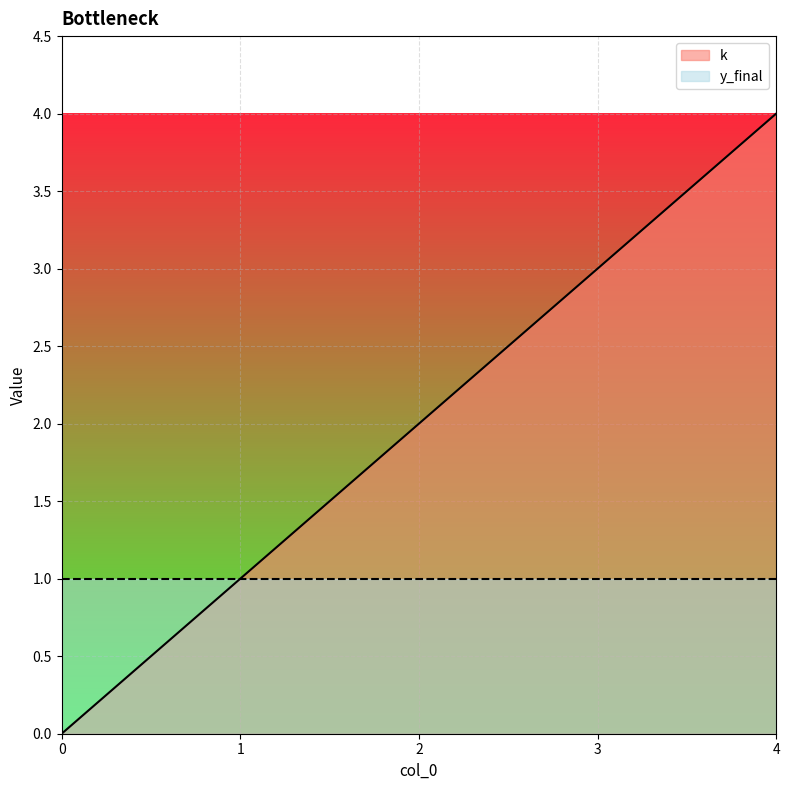

List the labels in order of value, largest first.

4, 3, 2, 1, 0